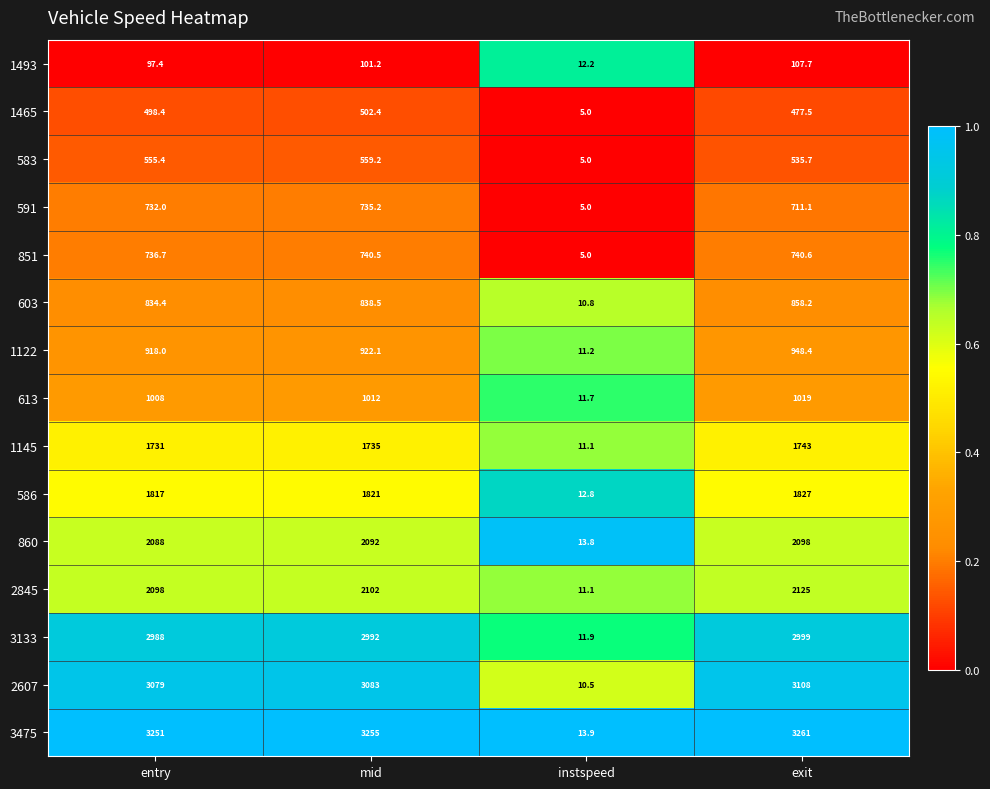

Which series changed the most between entry and exit?

1122